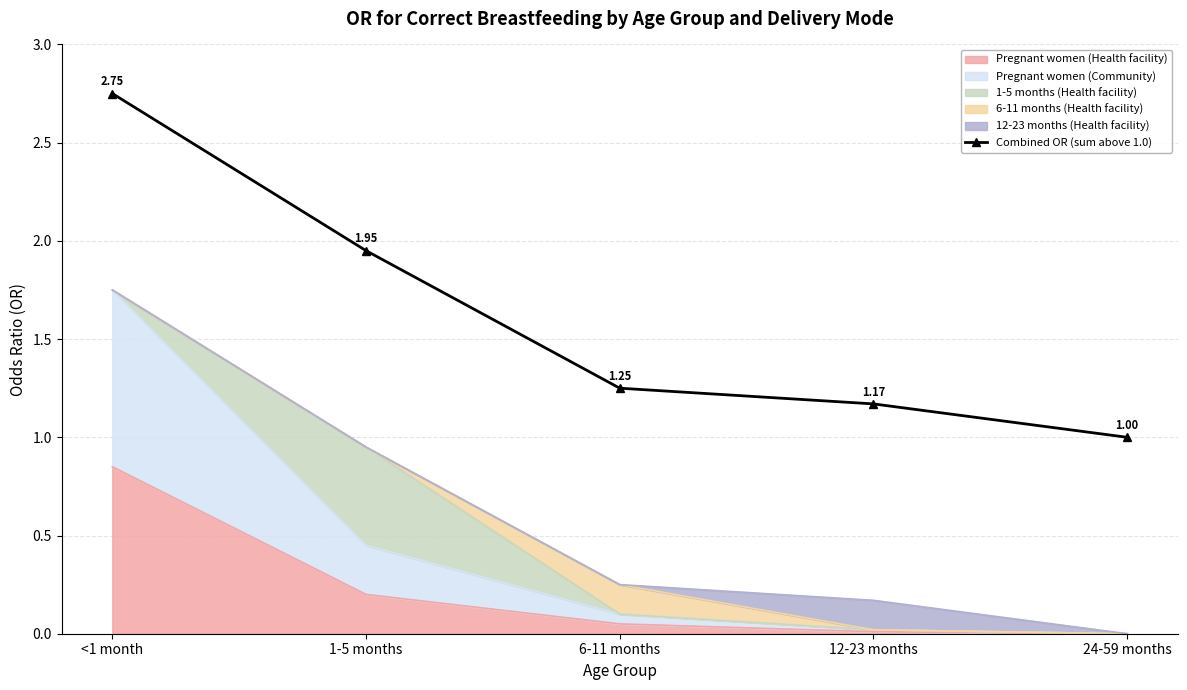

Which label corresponds to the smallest value in the chart?

24-59 months